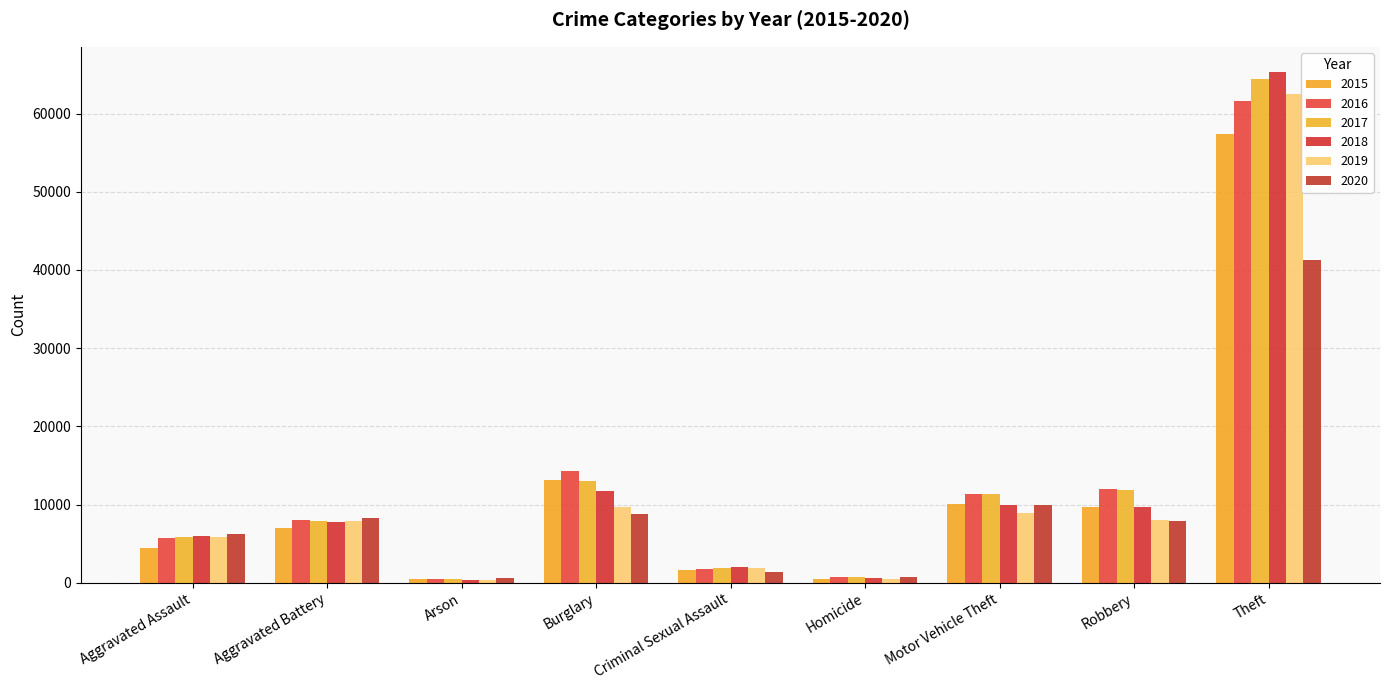

What is the sum of the 2019 values at Theft and Burglary?

72114